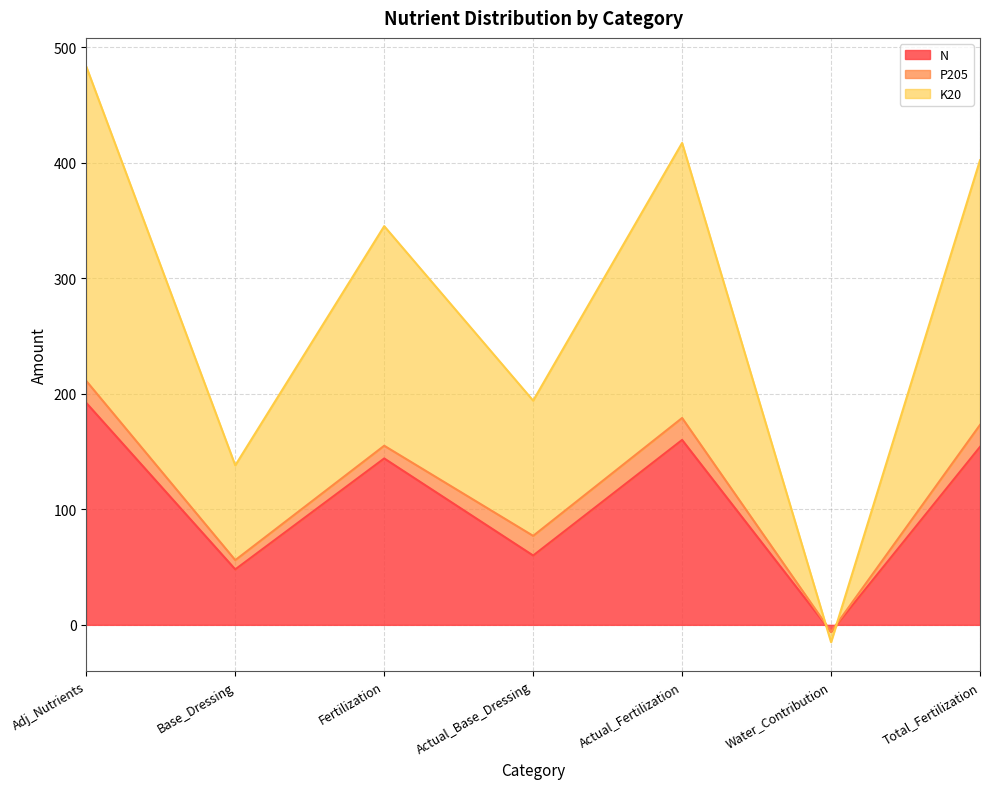

True or false: K20 has a value of 417 at Actual_Fertilization.

True